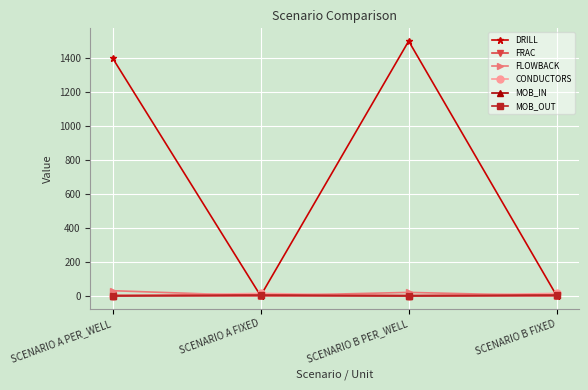

At SCENARIO B PER_WELL, list the series in order from largest to smallest.

DRILL, FLOWBACK, FRAC, CONDUCTORS, MOB_IN, MOB_OUT